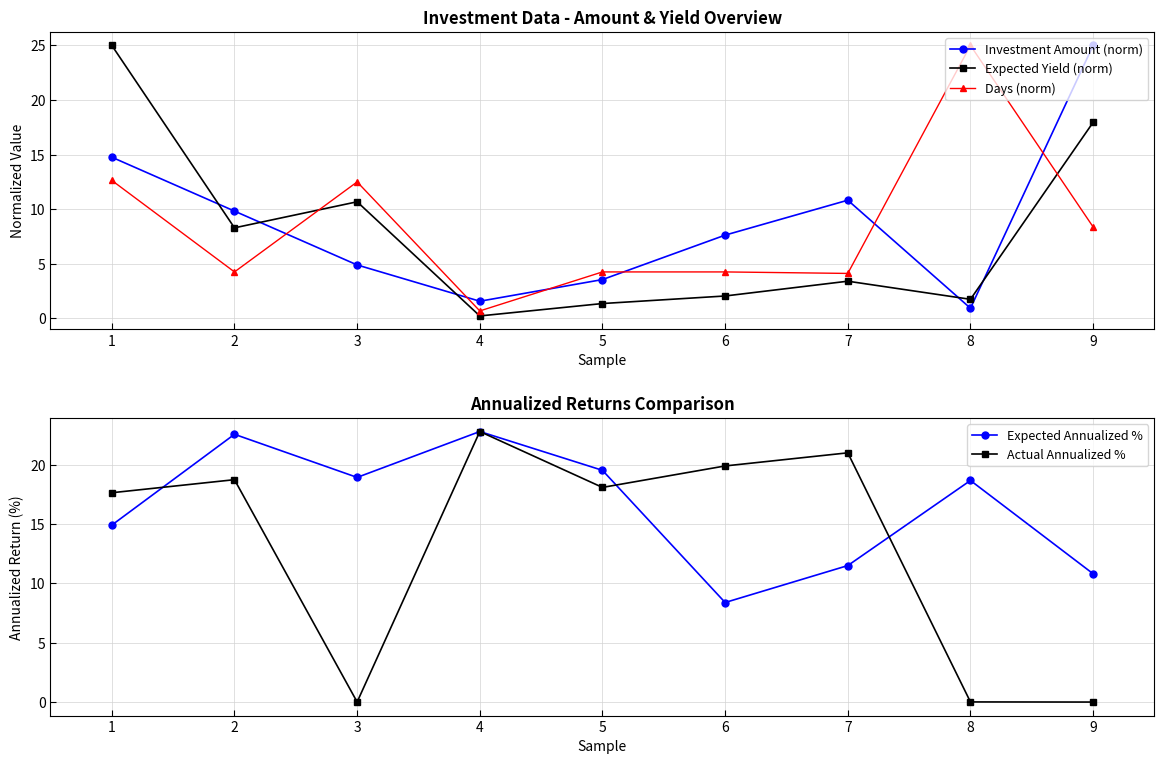

The value of Expected Yield (norm) at 7 is 3.4. True or false?

True